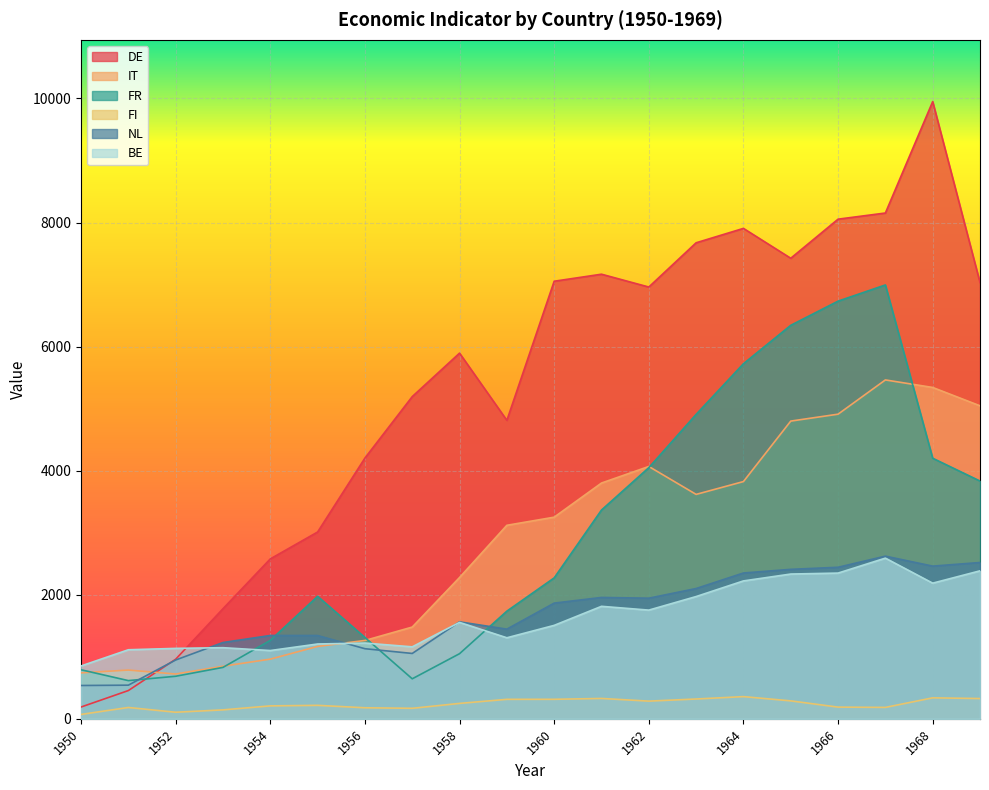

What are all the series names shown in the legend?

DE, IT, FR, FI, NL, BE